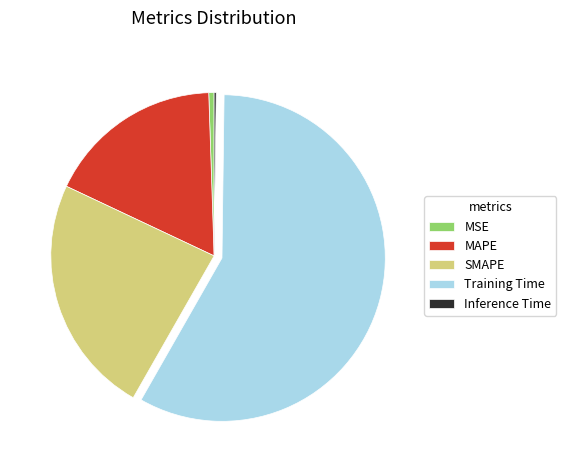

Which has a higher value, Training Time or MAPE?

Training Time